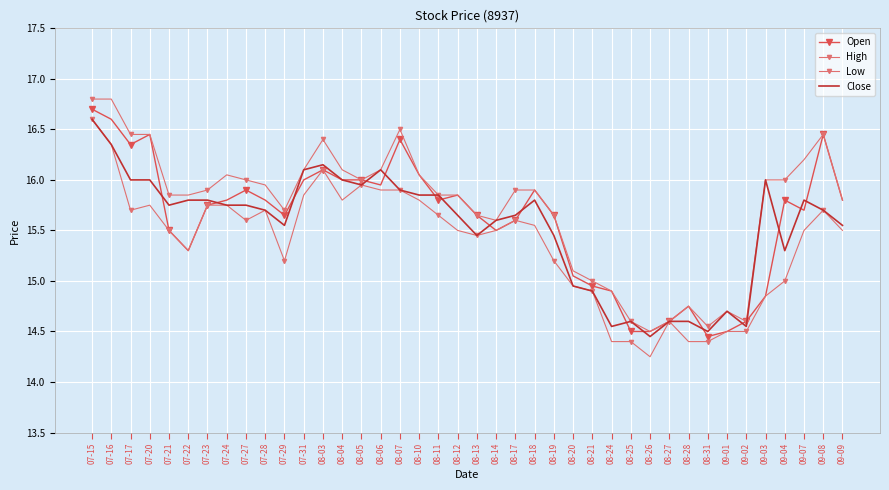

What position from the right is 08-04?

27